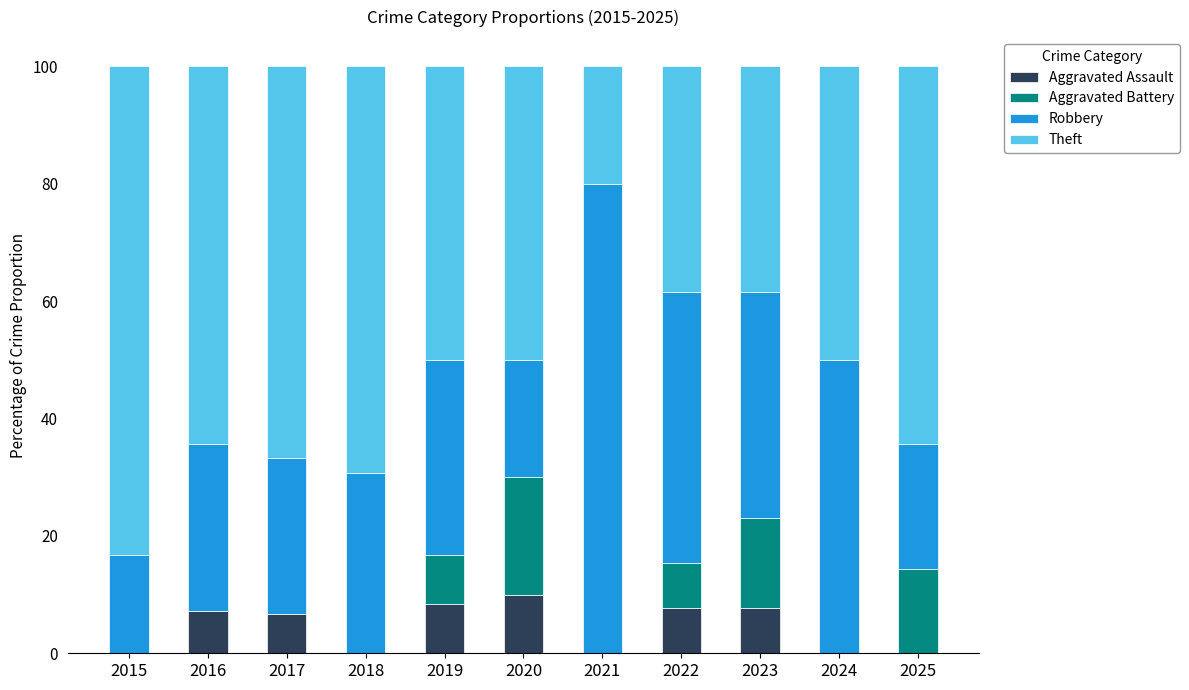

Is it true that Aggravated Assault equals 0.0 at 2025?

True